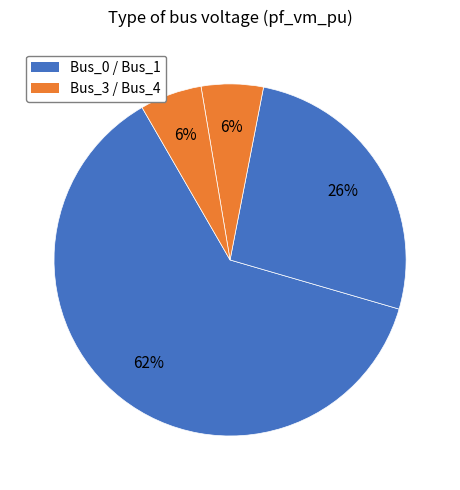

Which category has the biggest portion of the pie?

Bus_0